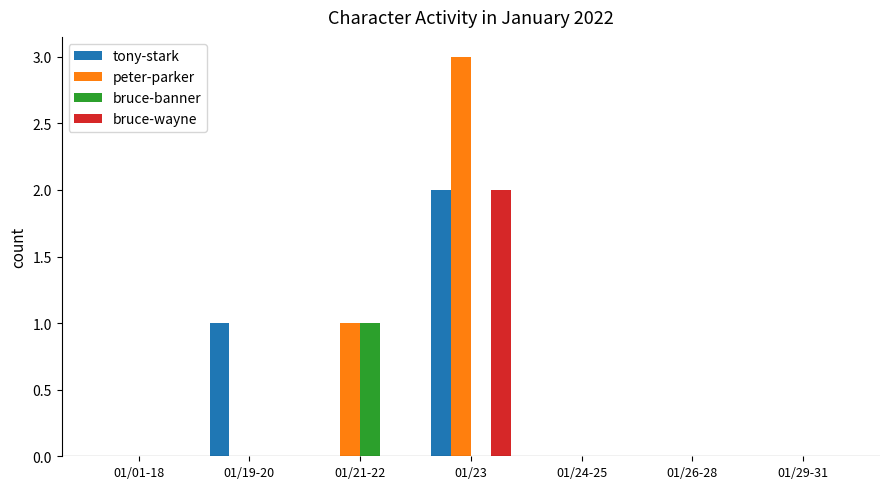

The value of peter-parker at 01/24-25 is 0. True or false?

True